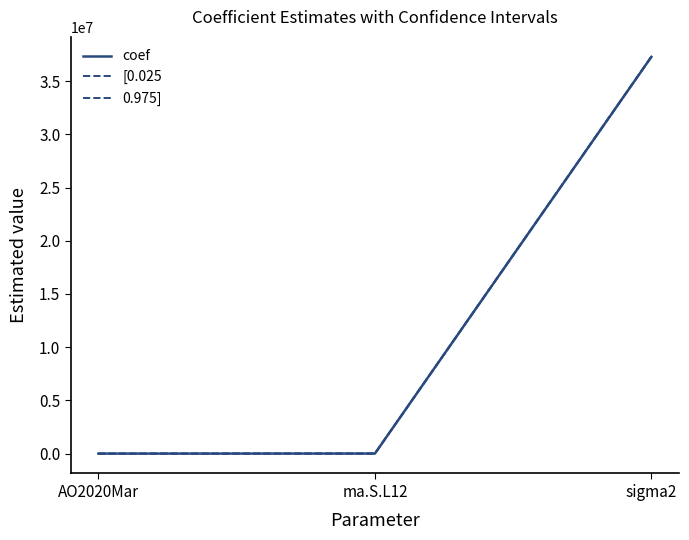

The value of coef at AO2020Mar is -3032.4. True or false?

True